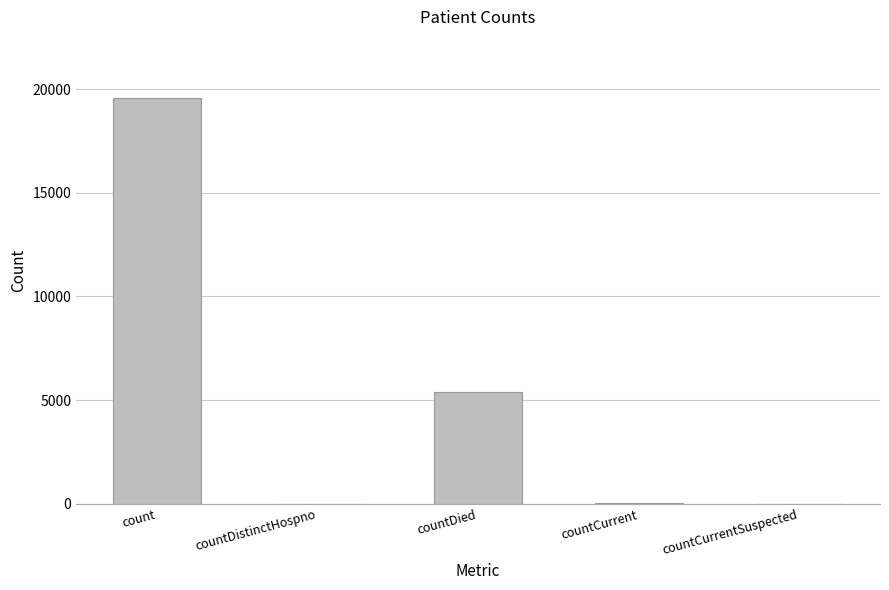

Count the number of data series in this chart.

1